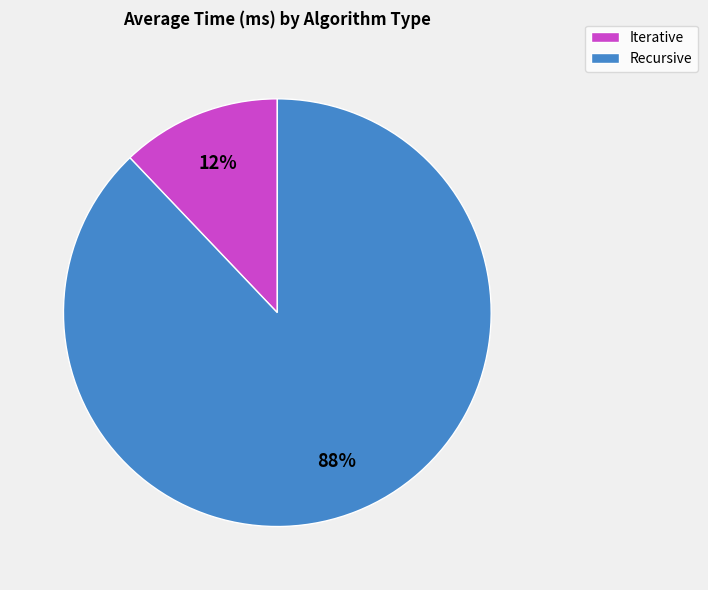

Which category accounts for the majority?

Recursive